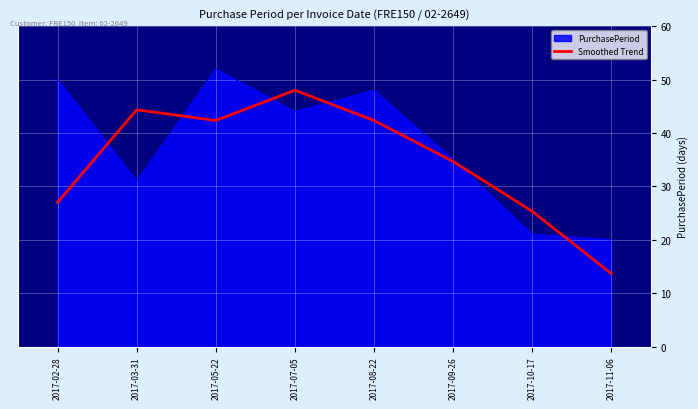

What is the spread (max minus min) of values at 2017-09-26?

0.3